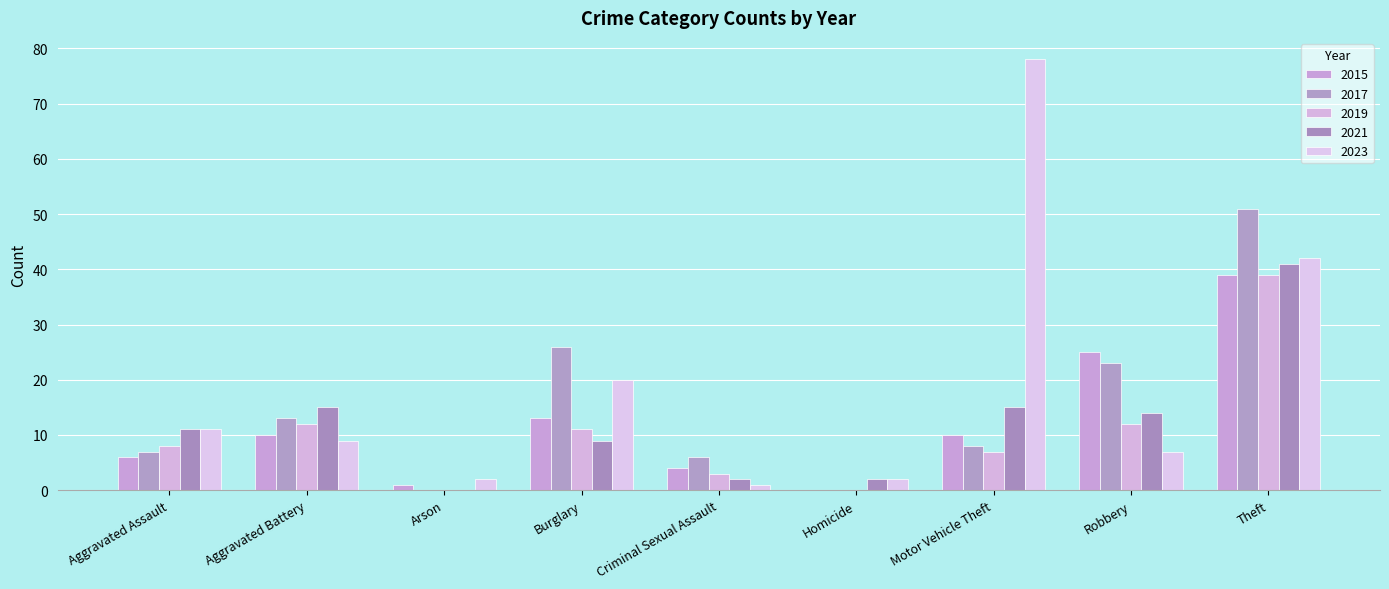

Rank the categories by 2017 value from highest to lowest.

Theft, Burglary, Robbery, Aggravated Battery, Motor Vehicle Theft, Aggravated Assault, Criminal Sexual Assault, Arson, Homicide